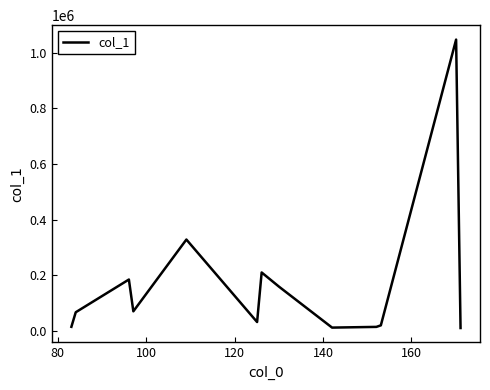

What is the maximum value shown in the chart?

1046898.4